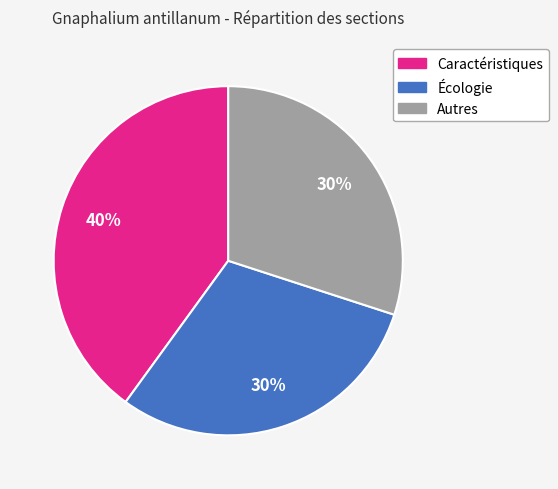

What is the largest slice in the pie chart?

Caractéristiques